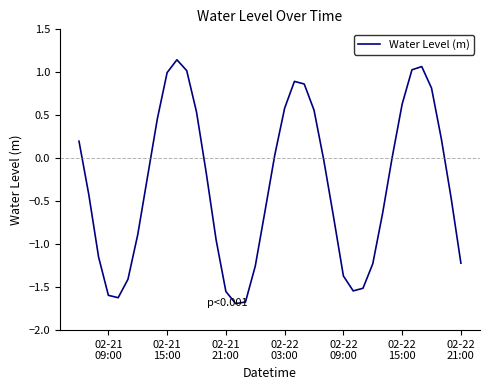

What is the difference between the maximum and minimum values?

2.8